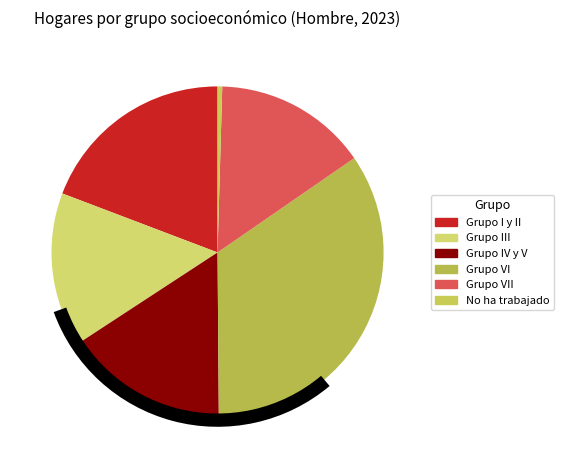

Which slice is the smallest?

No ha trabajado